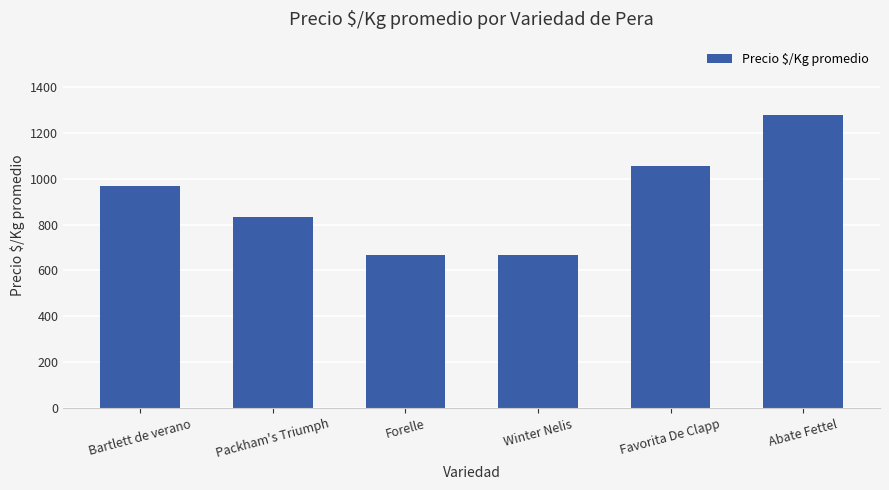

What is the value of the 2nd bar from the left?

835